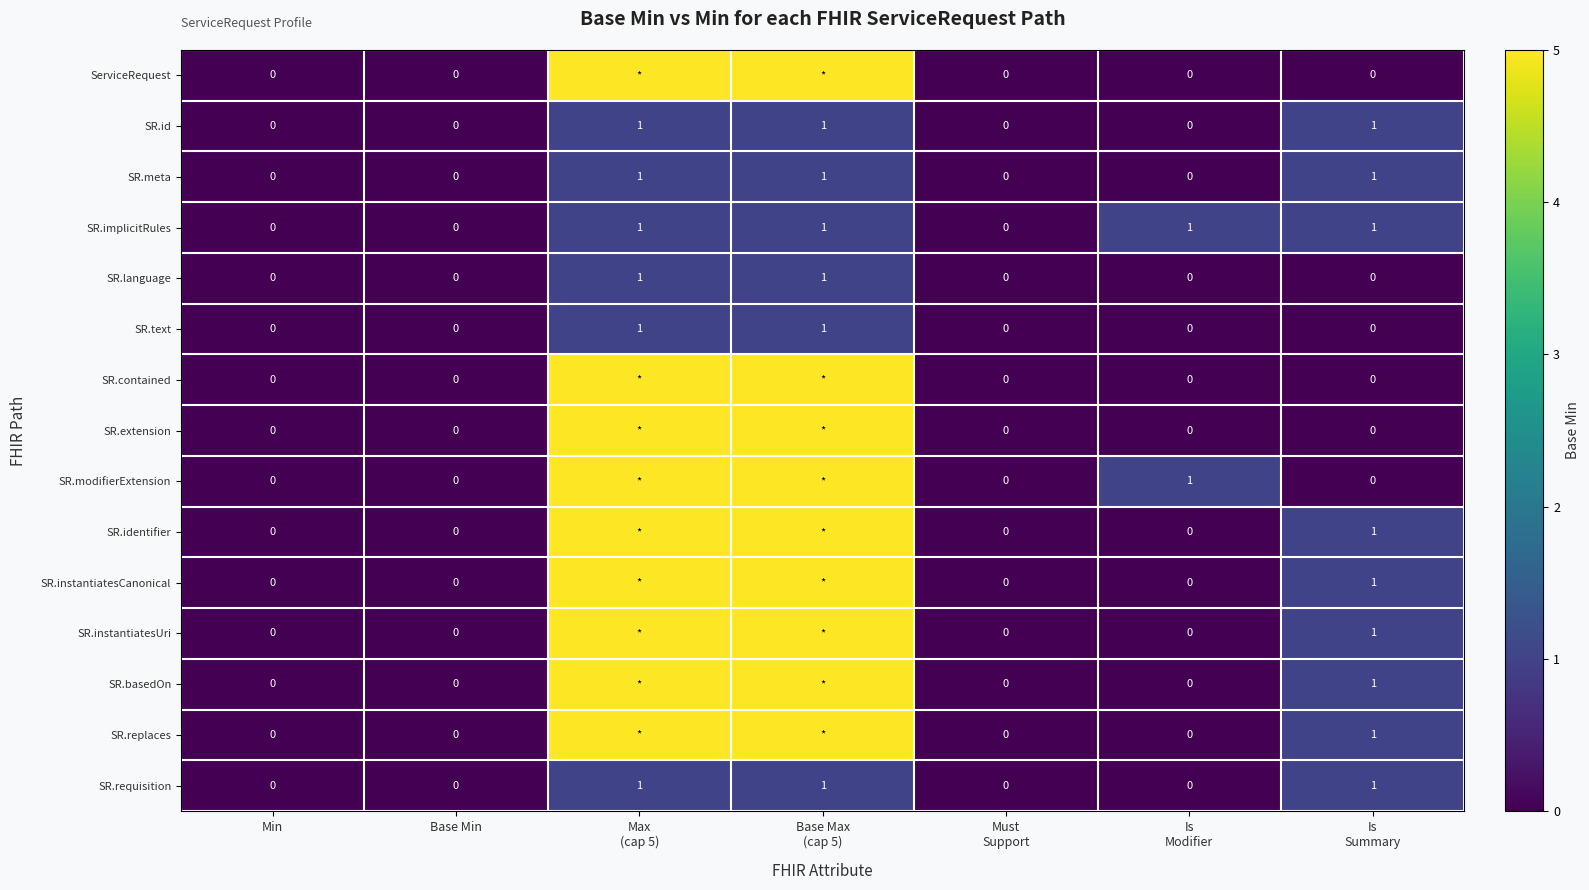

Count the number of data series in this chart.

15